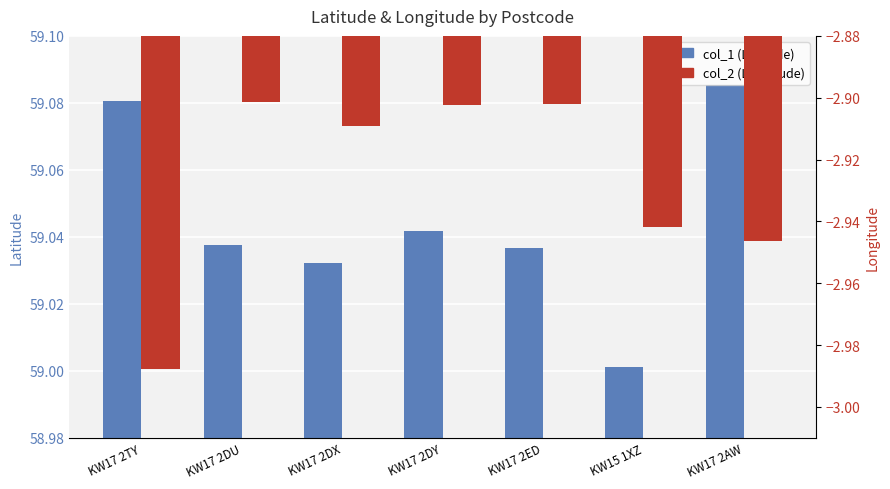

Reading left to right, list all the values displayed in this chart.

col_1 (Latitude): 59.1	59.0	59.0	59.0	59.0	59.0	59.1
col_2 (Longitude): -3.0	-2.9	-2.9	-2.9	-2.9	-2.9	-2.9